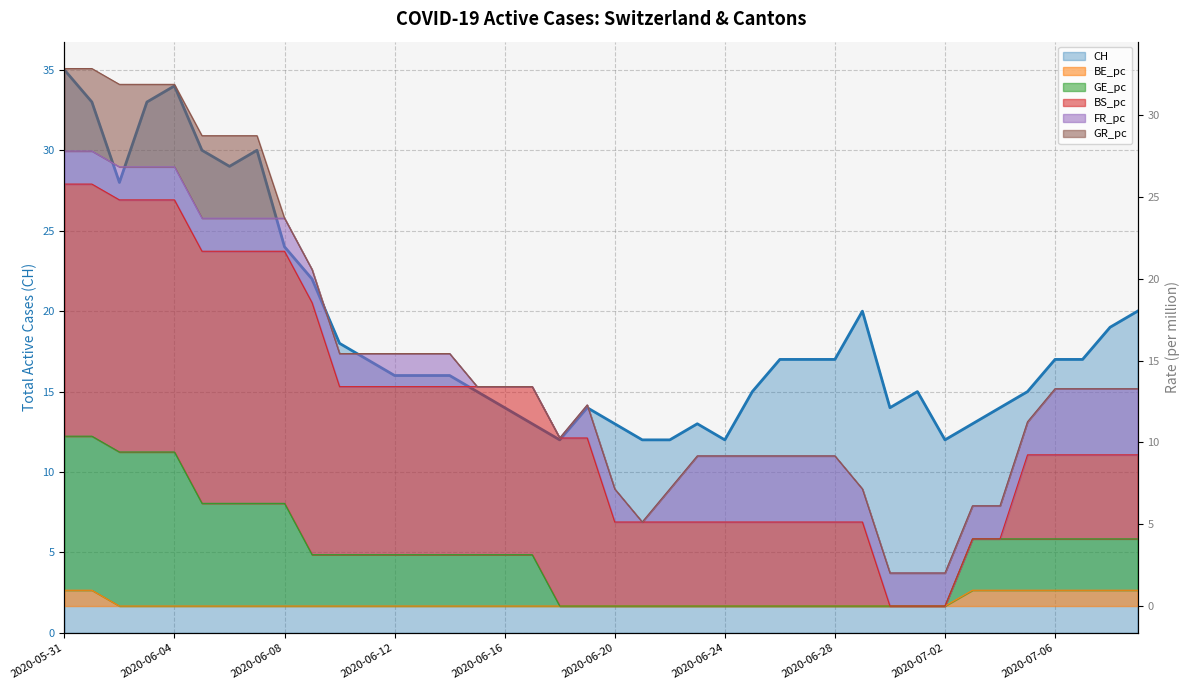

What is the label of the 38th point from the right?

2020-06-02